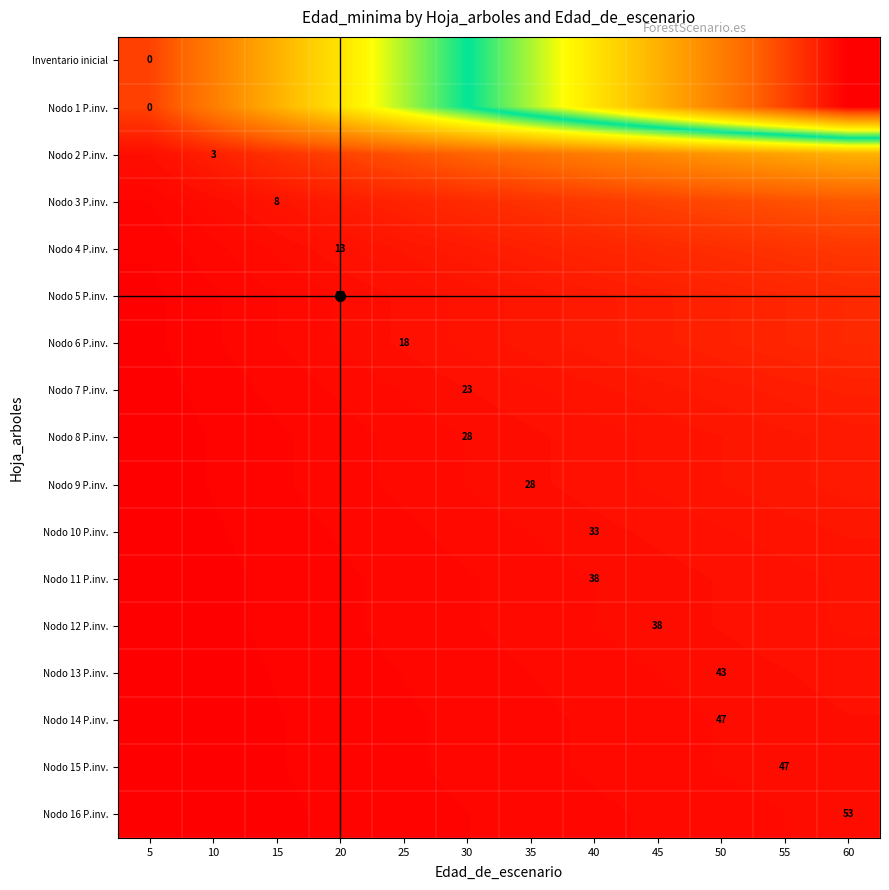

Count the number of data series in this chart.

17